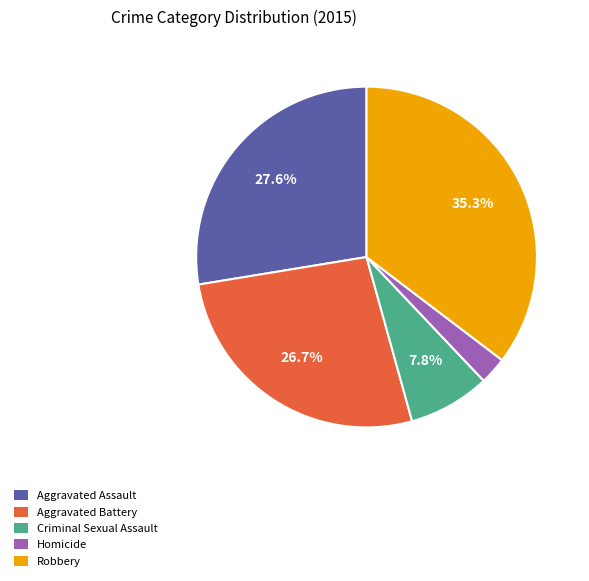

Is the sum of Robbery and Aggravated Assault greater than half?

Yes